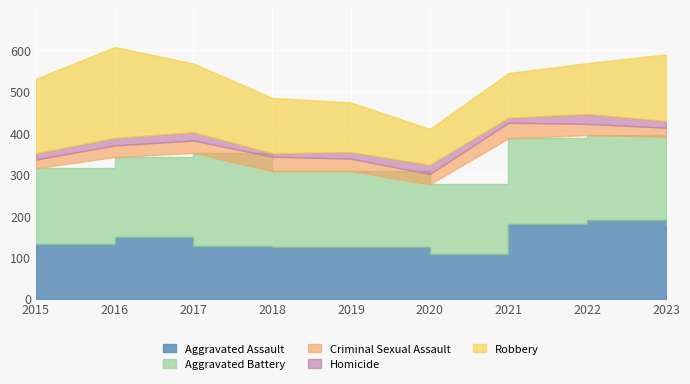

What are all the series names shown in the legend?

Aggravated Assault, Aggravated Battery, Criminal Sexual Assault, Homicide, Robbery